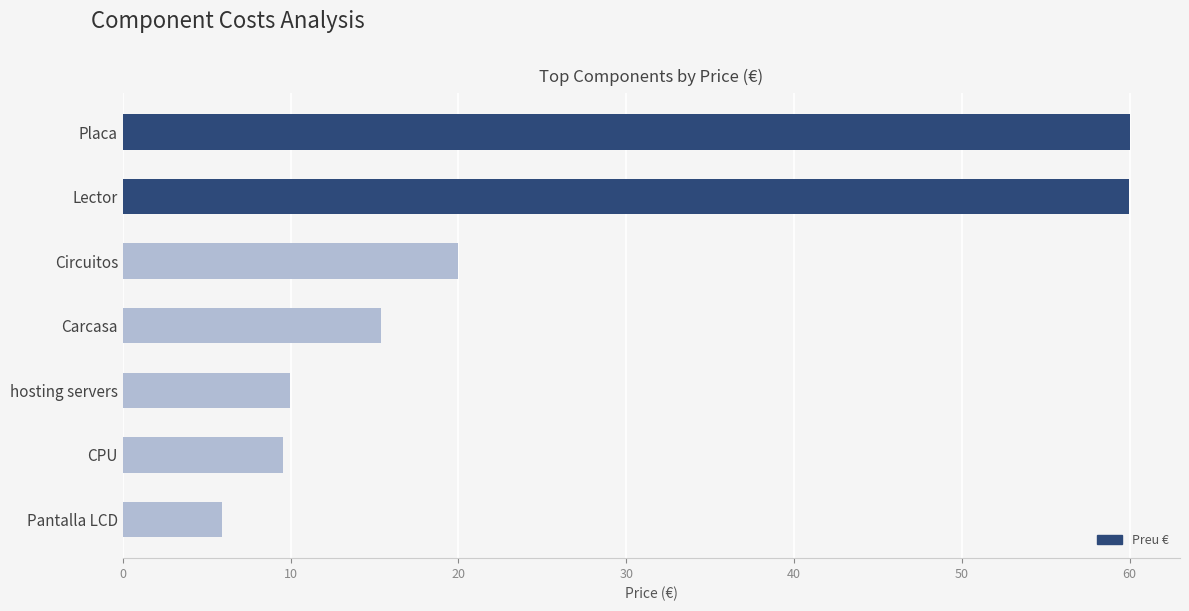

What is the label of the 7th bar from the top?

Pantalla LCD